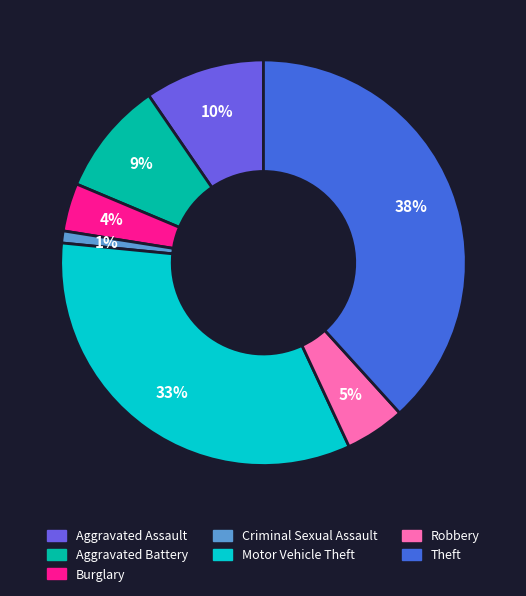

Which has a higher value, Aggravated Battery or Criminal Sexual Assault?

Aggravated Battery